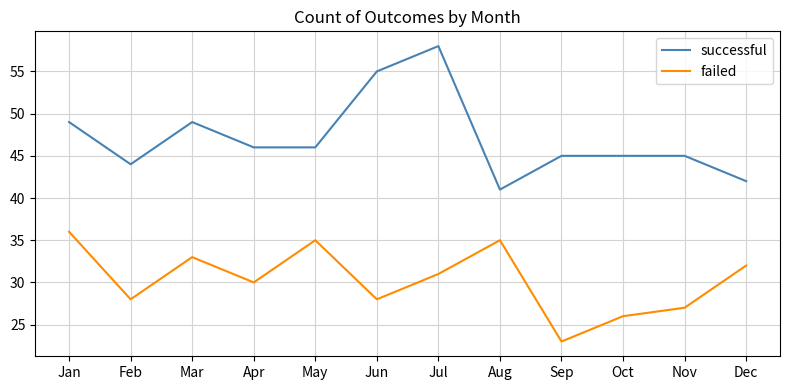

How many series are shown in this chart?

2